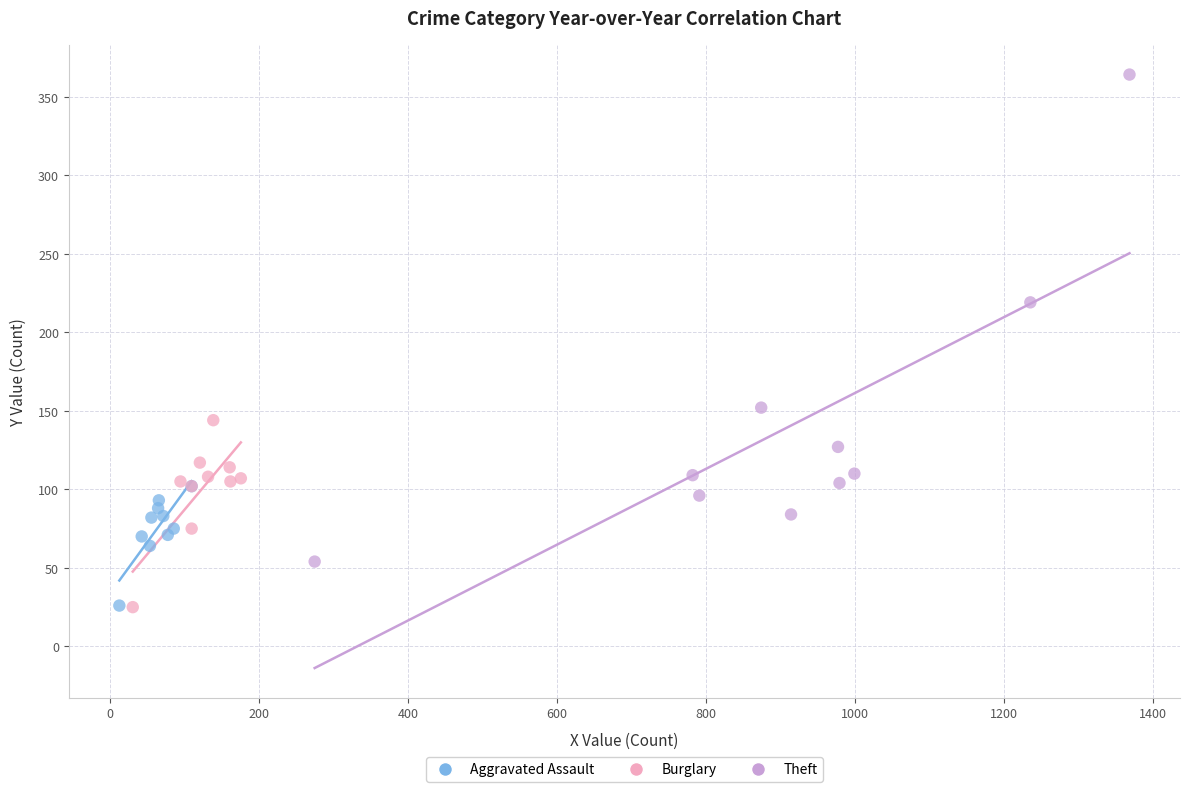

Which series has the widest spread of Y values?

Theft